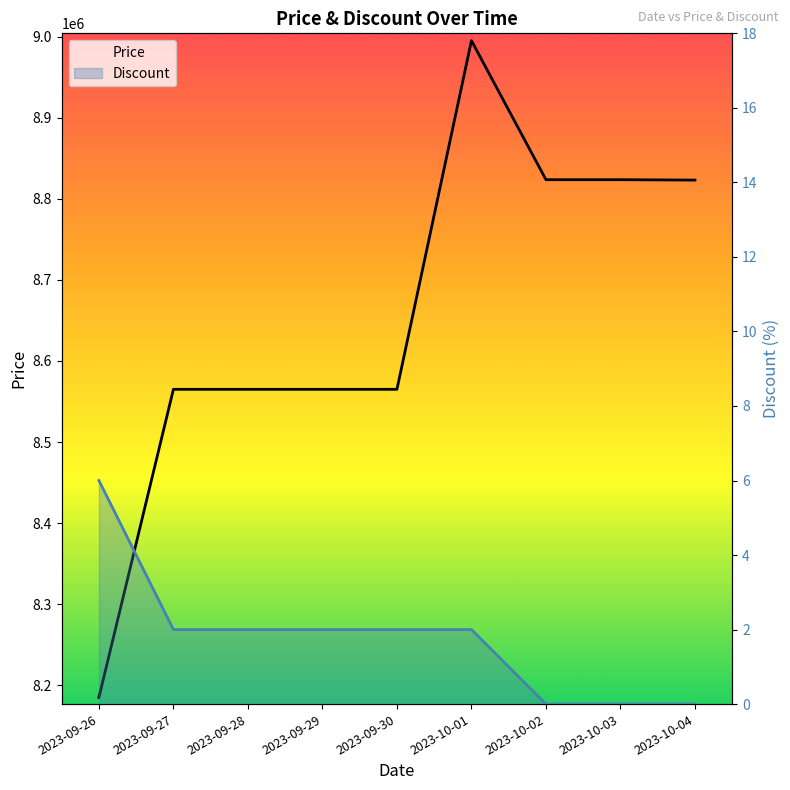

Where does the Price series first go above 8565000?

2023-10-01